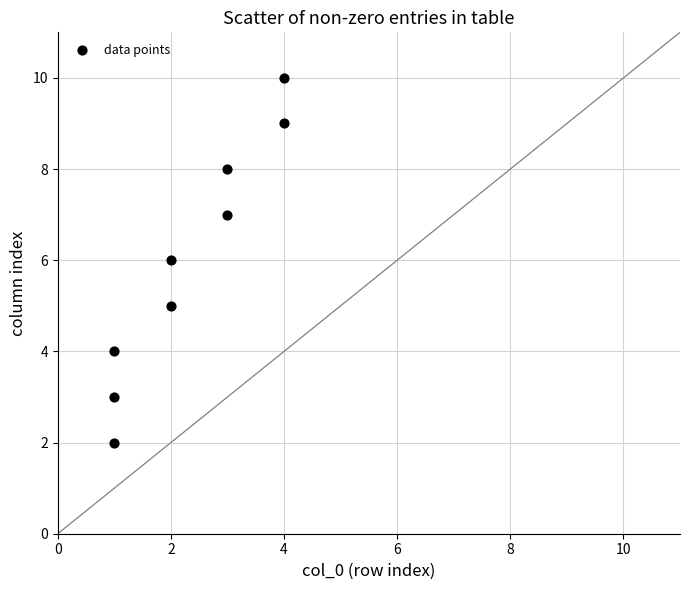

What is the range of Y values (max minus min)?

8